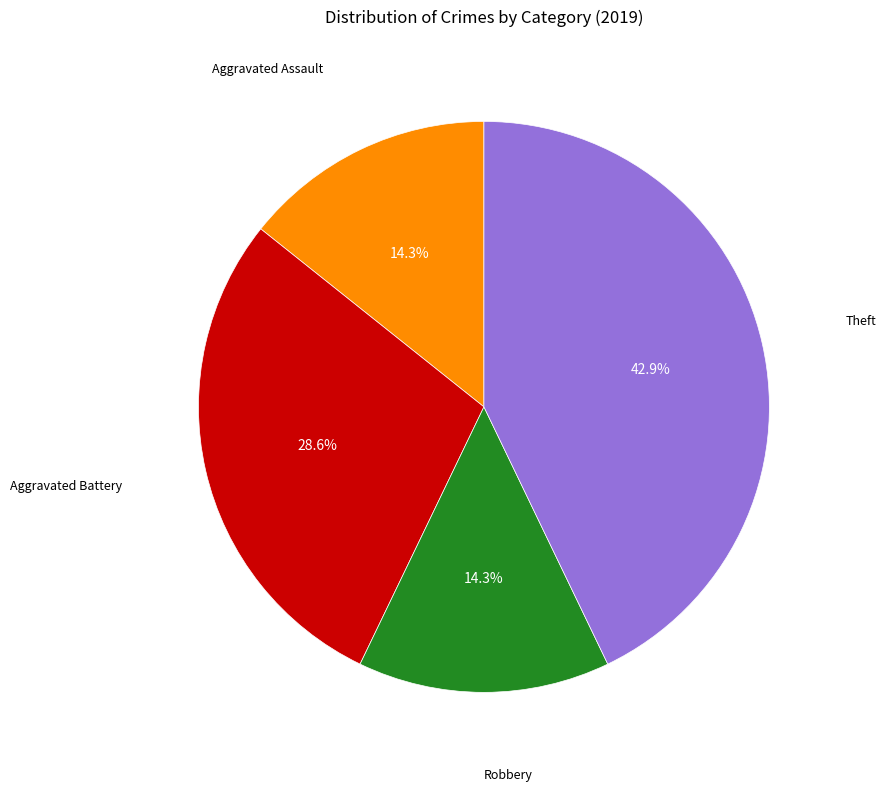

Does any single category account for the majority?

No